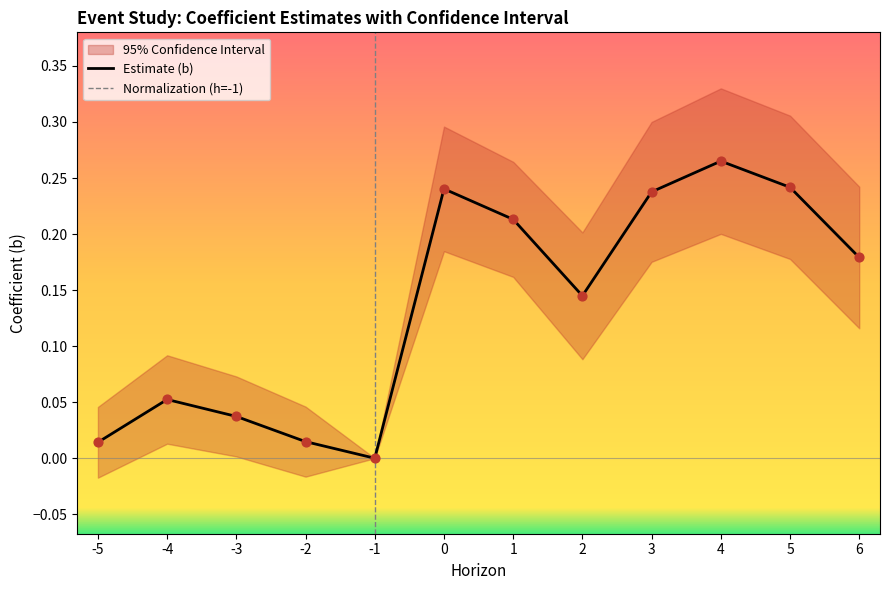

What is the total value across all series at -4?

0.1